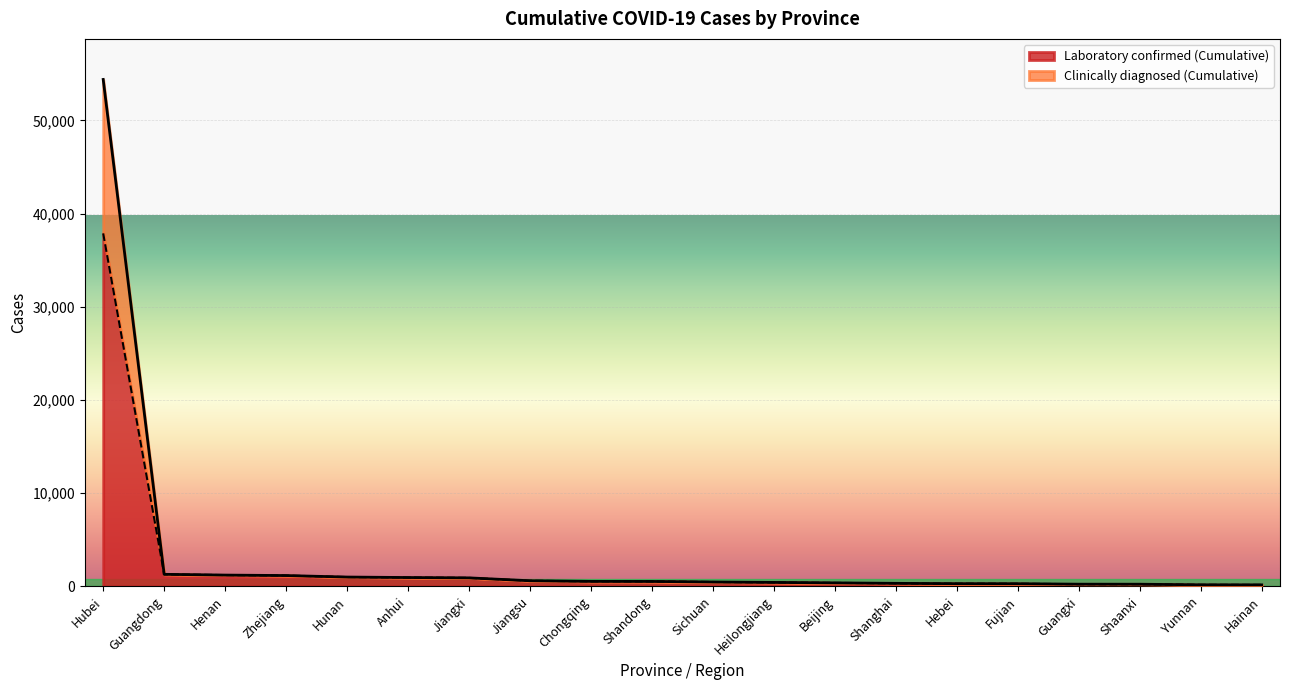

What is the value of the Clinically diagnosed (Cumulative) point at the 9th from the left?

537